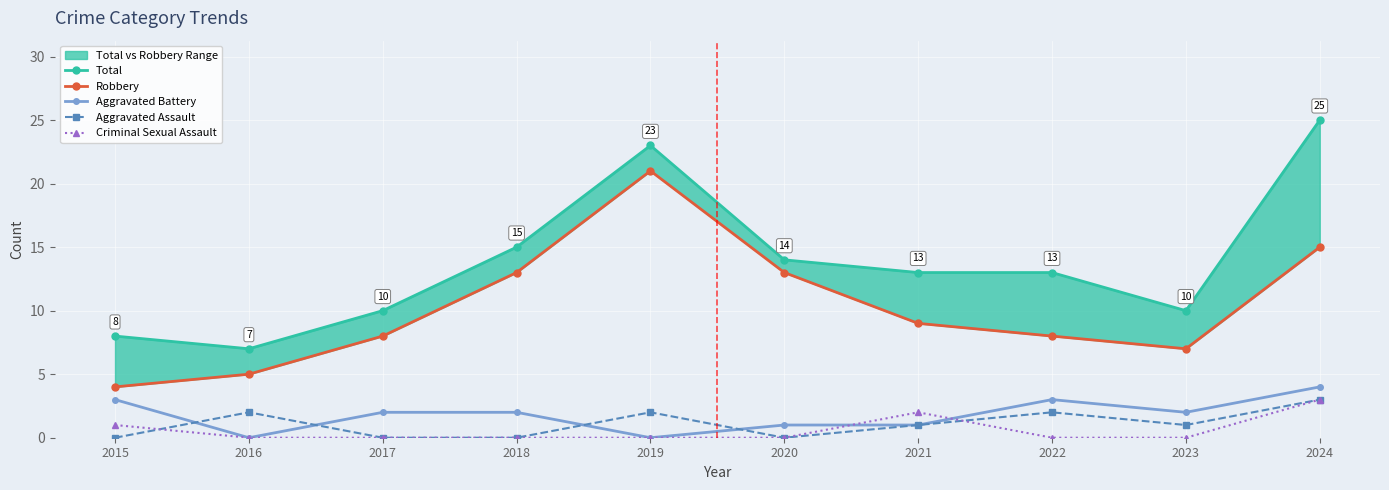

At which label is Aggravated Battery closest to 2?

2017